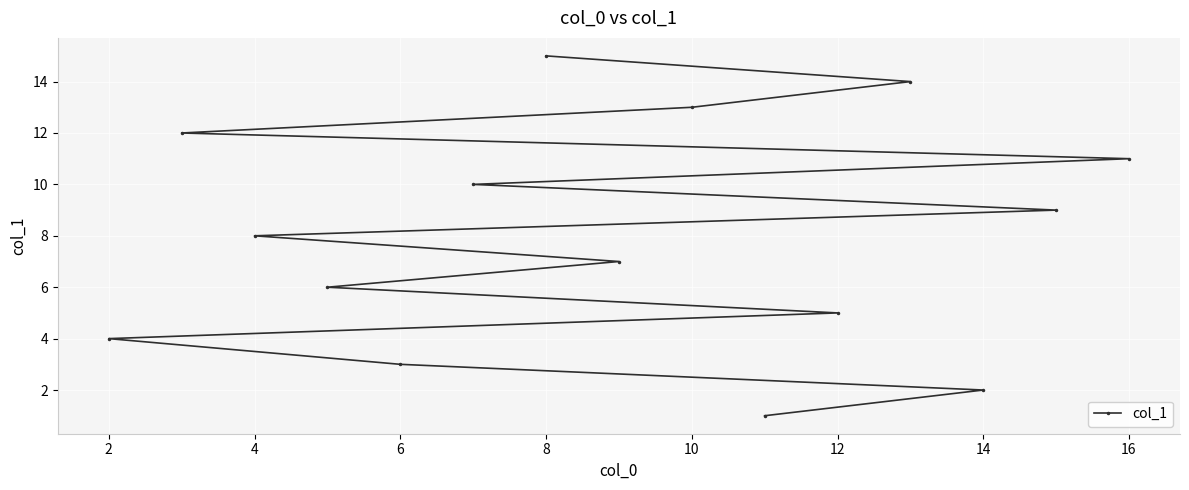

What is the change in value from 2 to 10?

+9